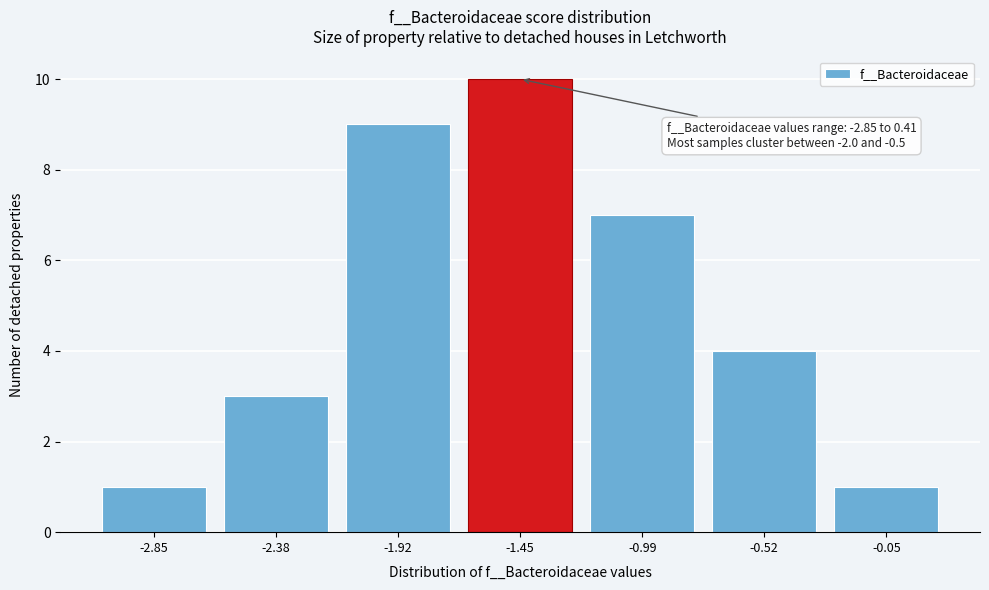

Reading left to right, list all the values displayed in this chart.

-2.85=1	-2.38=3	-1.92=9	-1.45=10	-0.99=7	-0.52=4	-0.05=1